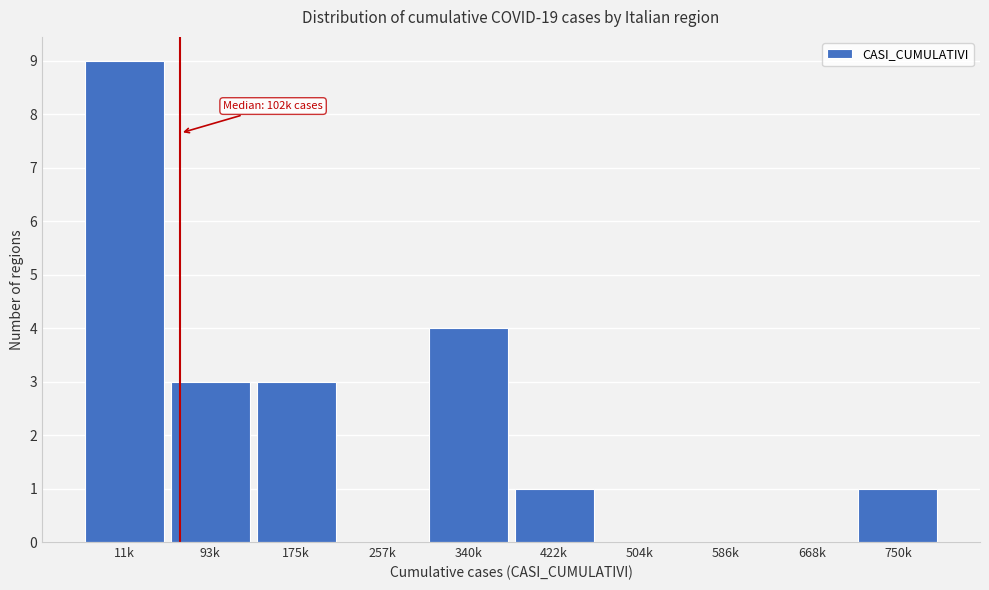

Reading left to right, extract all data points from this chart.

11k=9	93k=3	175k=3	257k=0	340k=4	422k=1	504k=0	586k=0	668k=0	750k=1